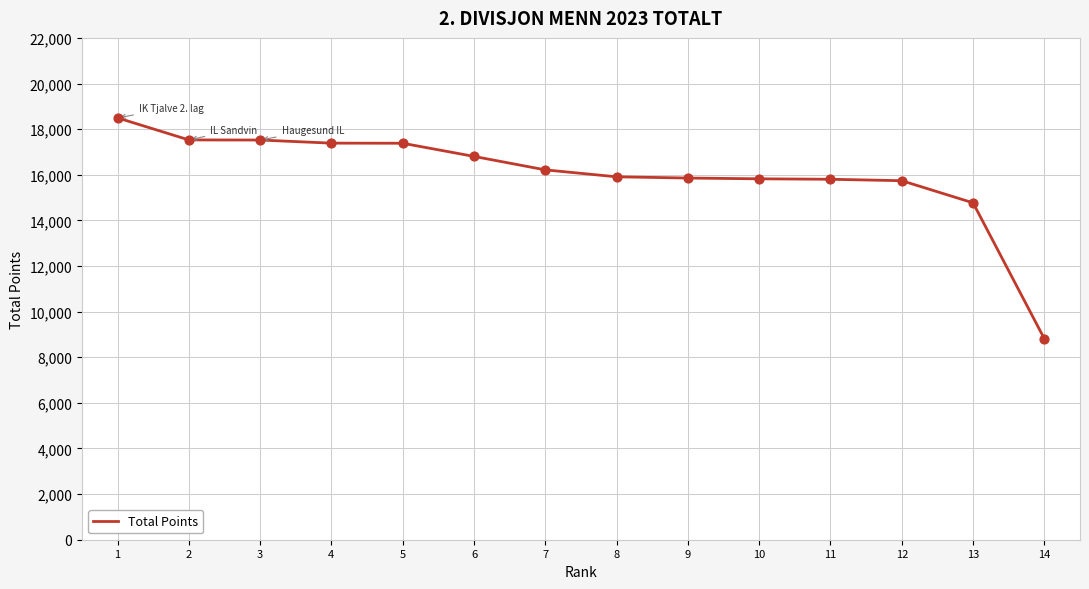

What is the change in value from 5 to 14?

-8571